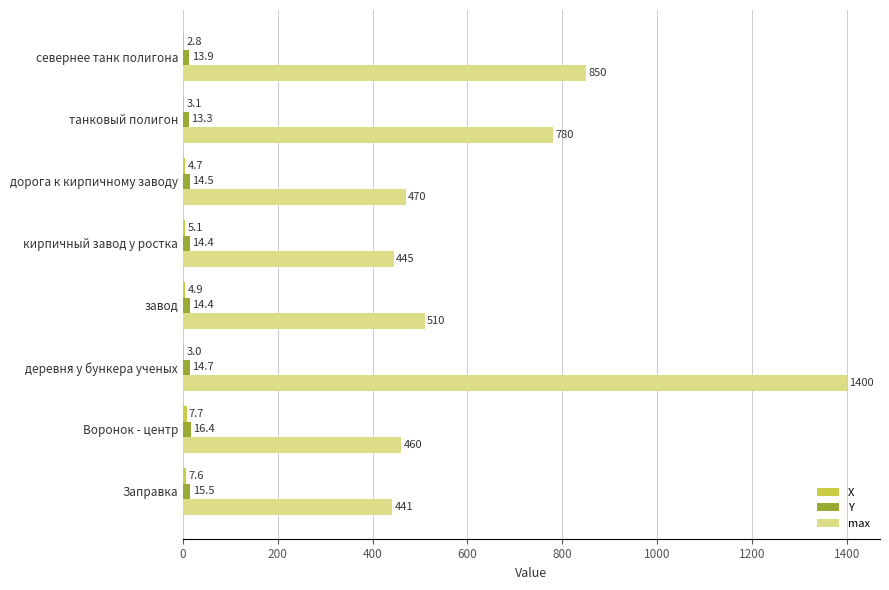

What is the sum of all max values?

5356.0